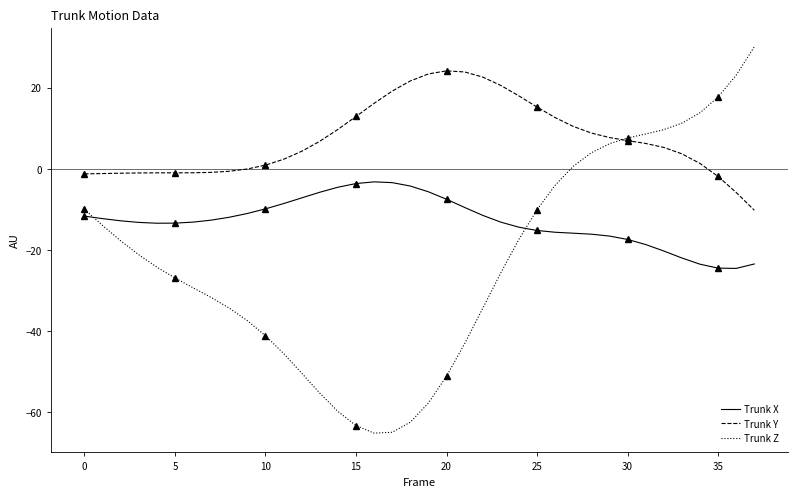

Which category has the lowest value across all series?

16